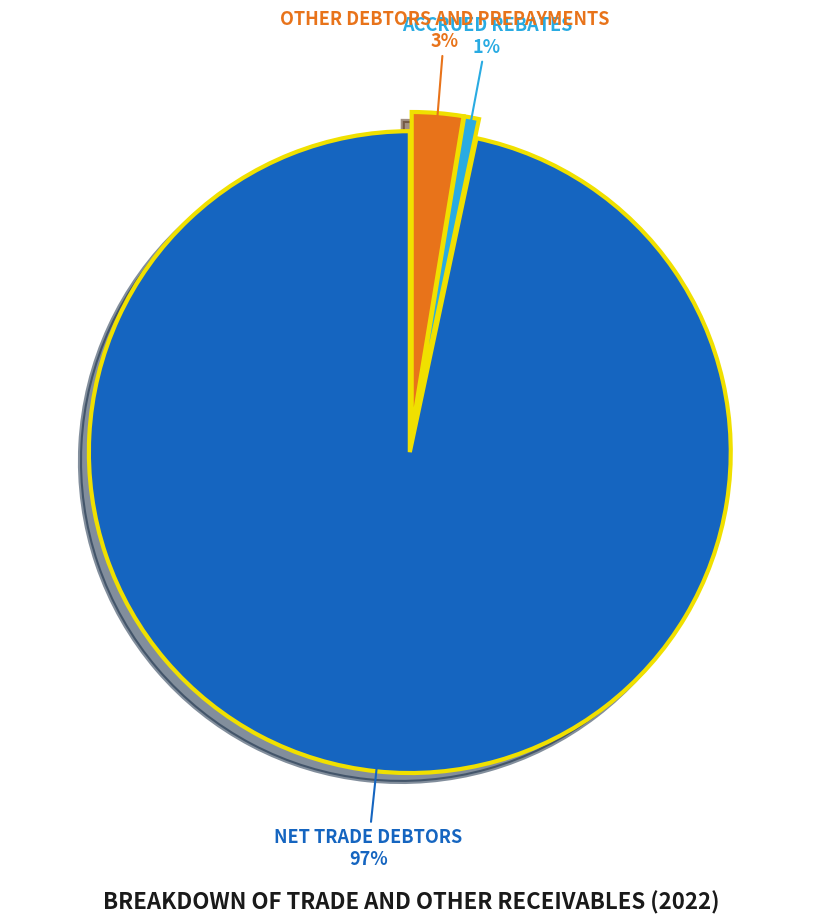

To the nearest percent, what is the average slice percentage?

33%